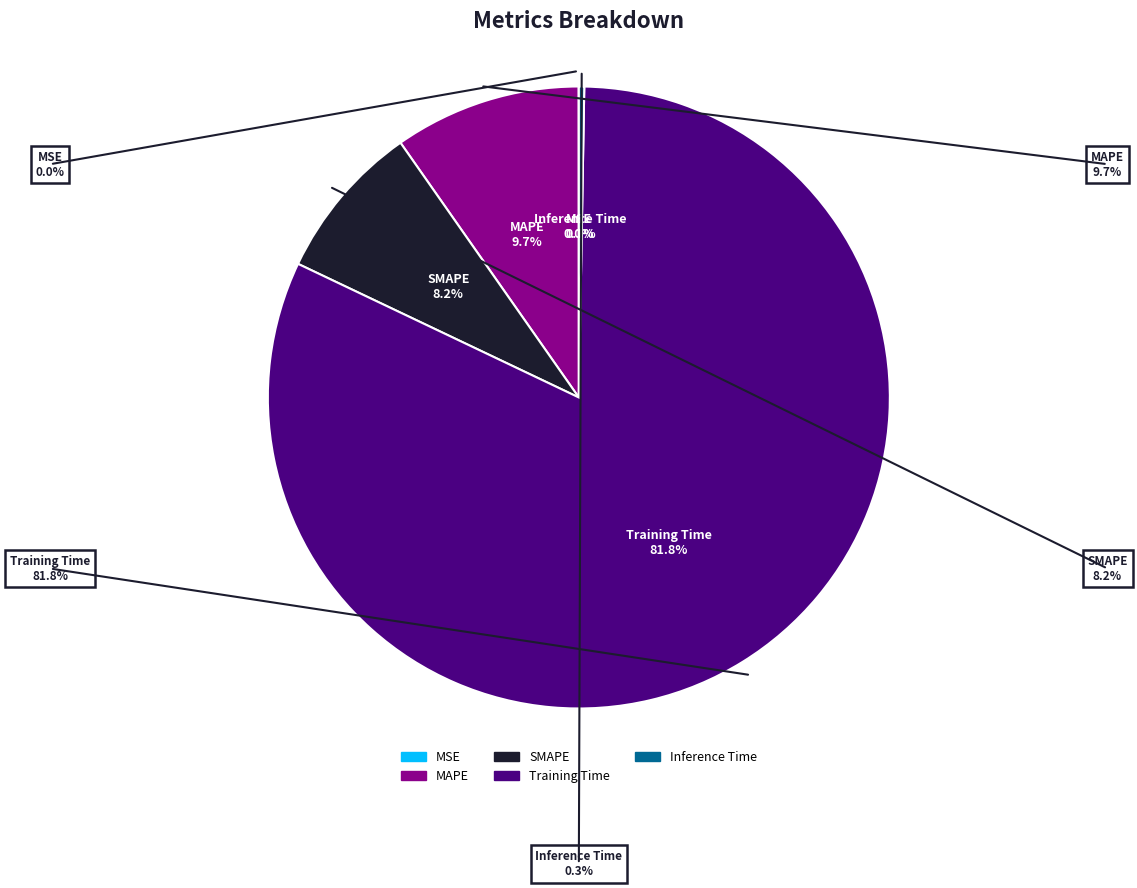

What percentage is NOT represented by Training Time?

18.2%